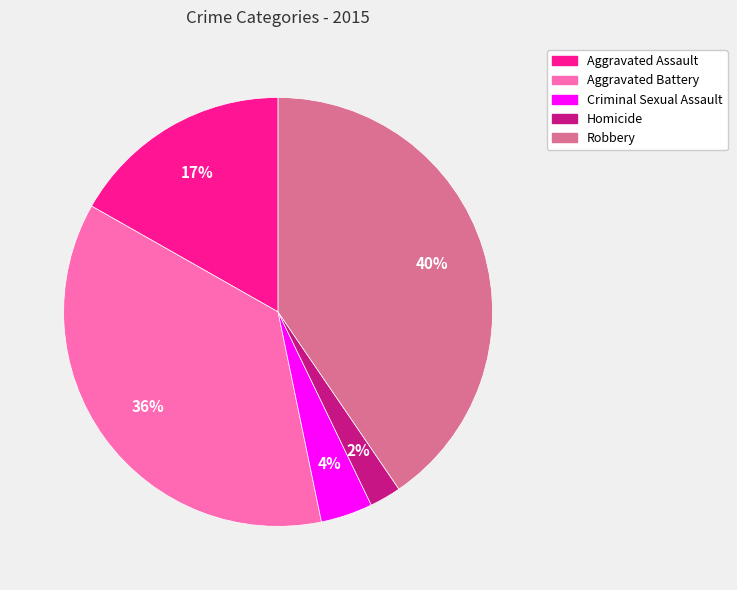

Combined, do Aggravated Battery and Aggravated Assault account for over 50%?

Yes